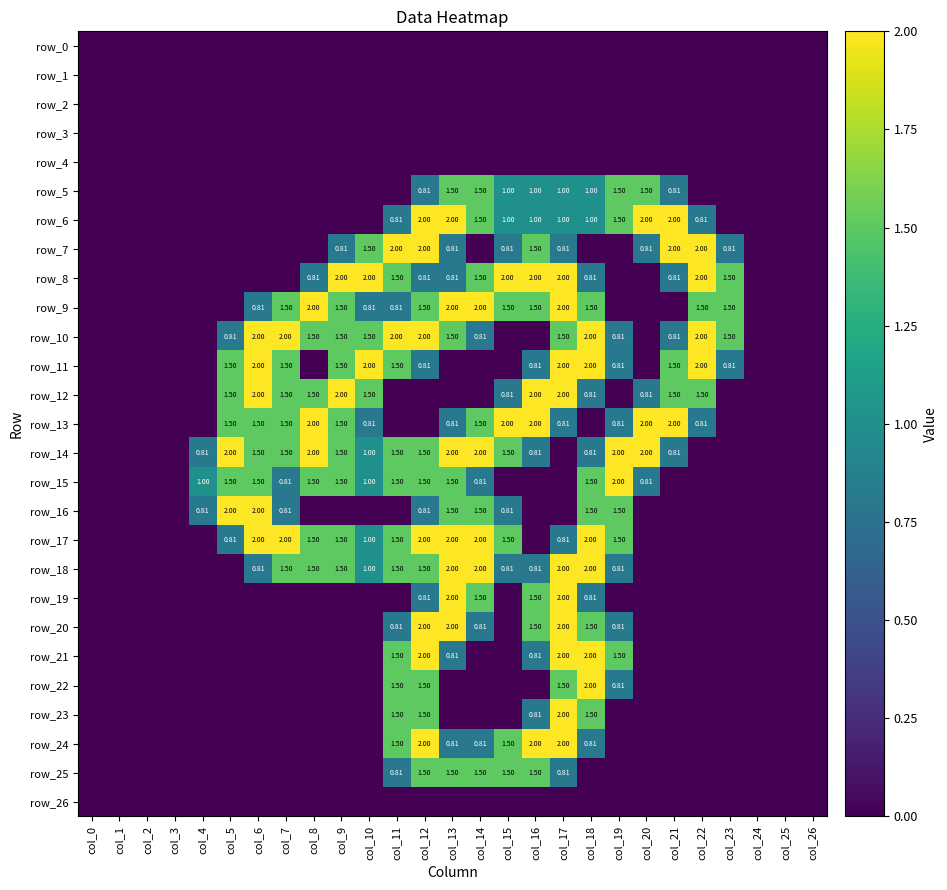

Rank the series at col_23 from lowest to highest value.

row_0, row_1, row_2, row_3, row_4, row_5, row_6, row_12, row_13, row_14, row_15, row_16, row_17, row_18, row_19, row_20, row_21, row_22, row_23, row_24, row_25, row_26, row_7, row_11, row_8, row_9, row_10